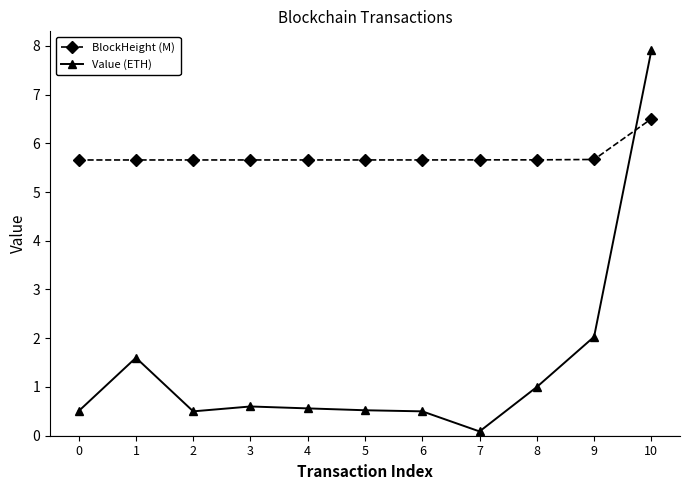

Which series has the widest spread of values?

Value (ETH)